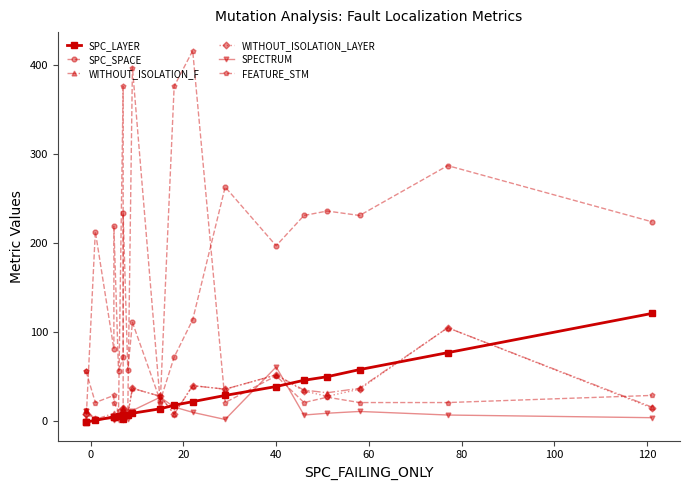

What is the label of the 3rd point from the left?

20